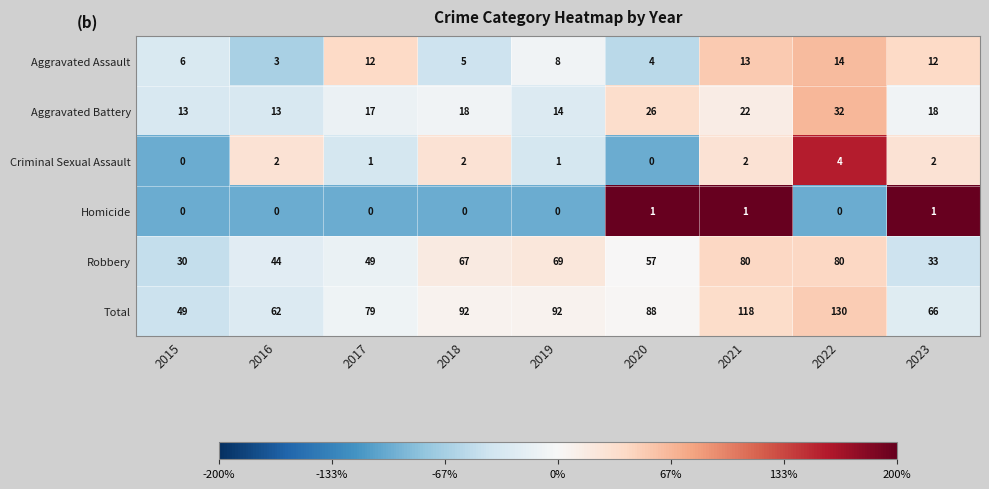

Read the Aggravated Battery value at 2022.

32